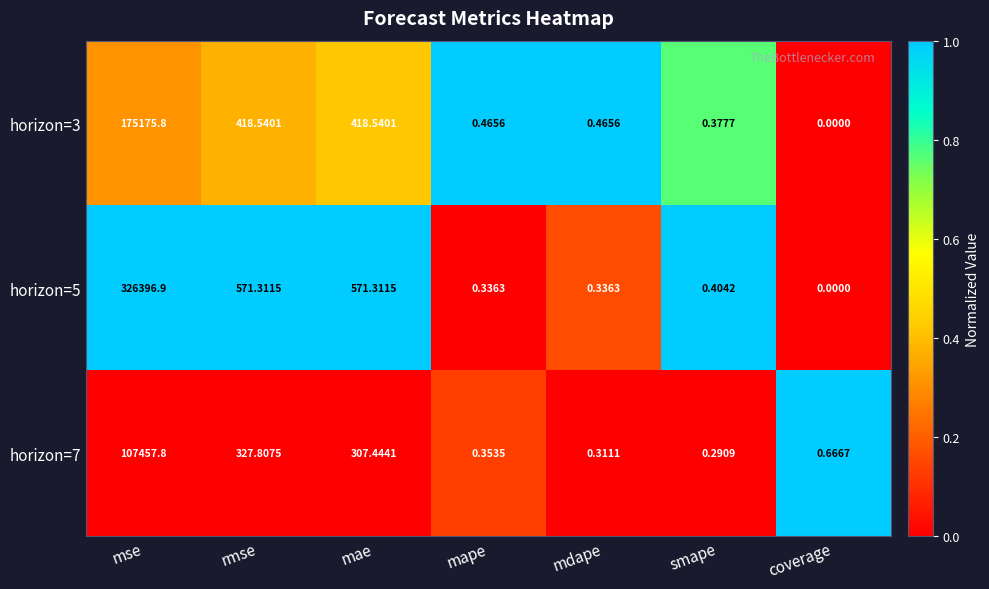

Is the value of horizon=3 at mape greater than the value of horizon=5 at mae?

No